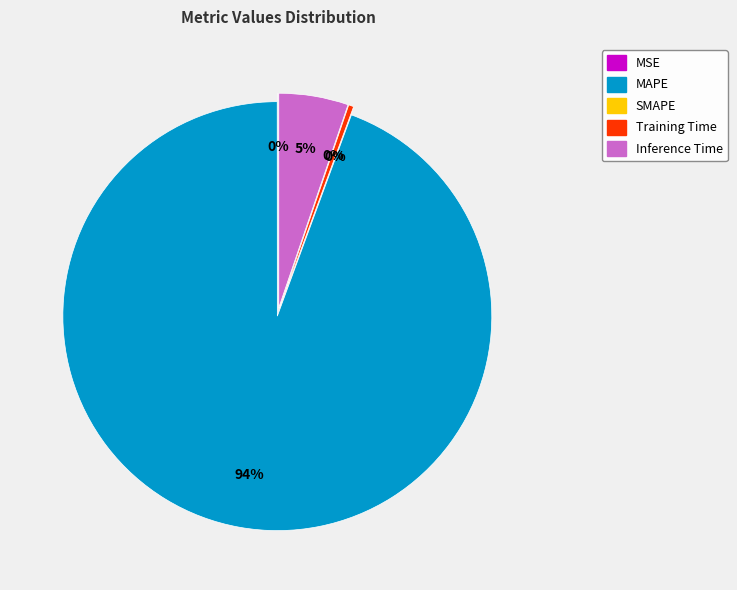

Which category has the smallest portion of the pie?

SMAPE